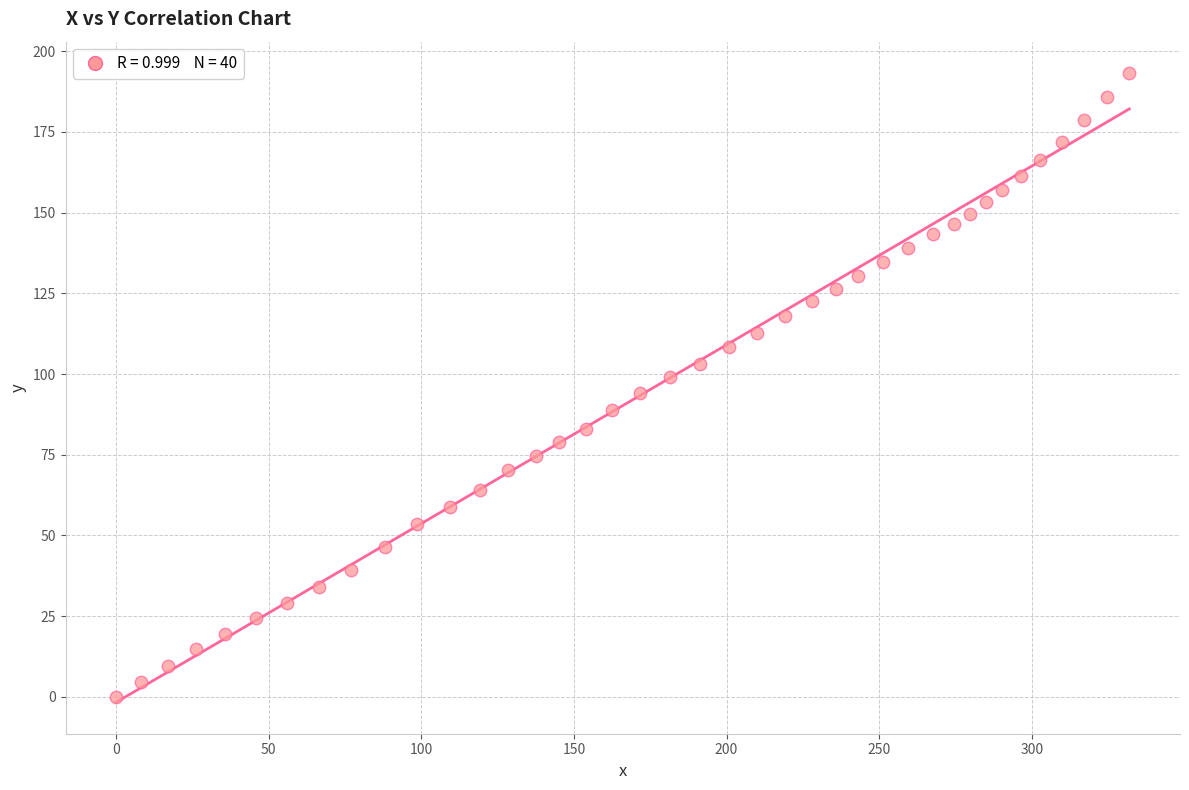

What is the range of X values (max minus min)?

332.0